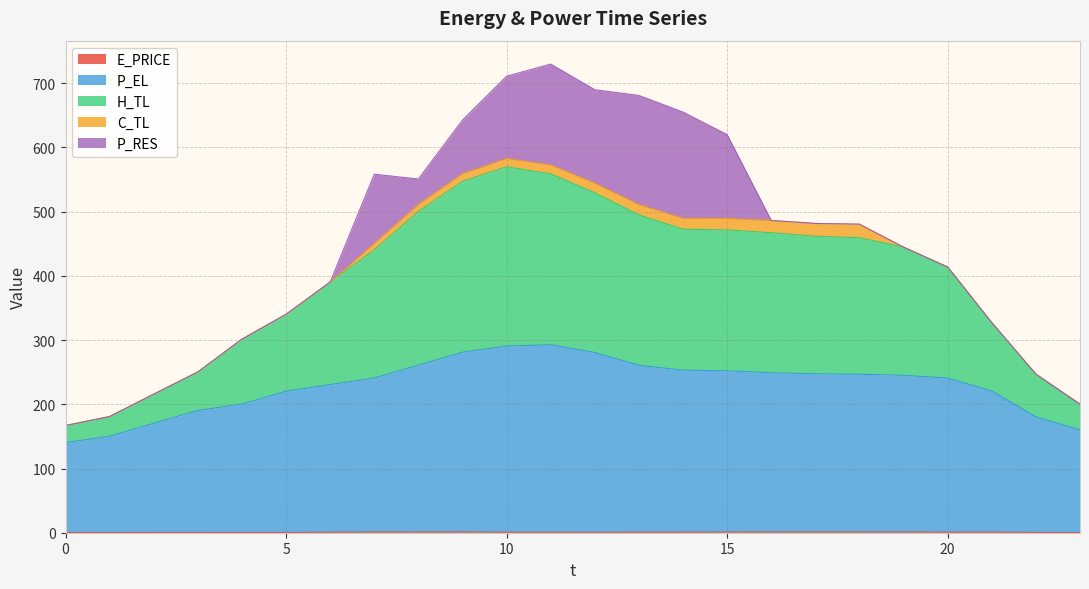

How many data points does each series have?

24